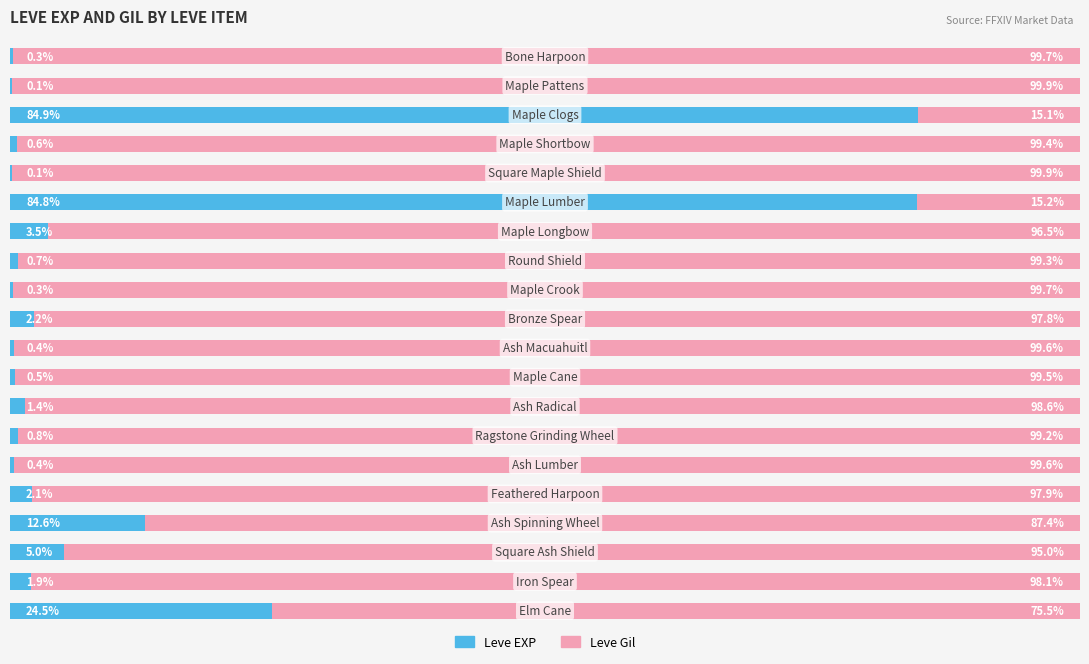

What are all the series names shown in the legend?

Leve EXP, Leve Gil